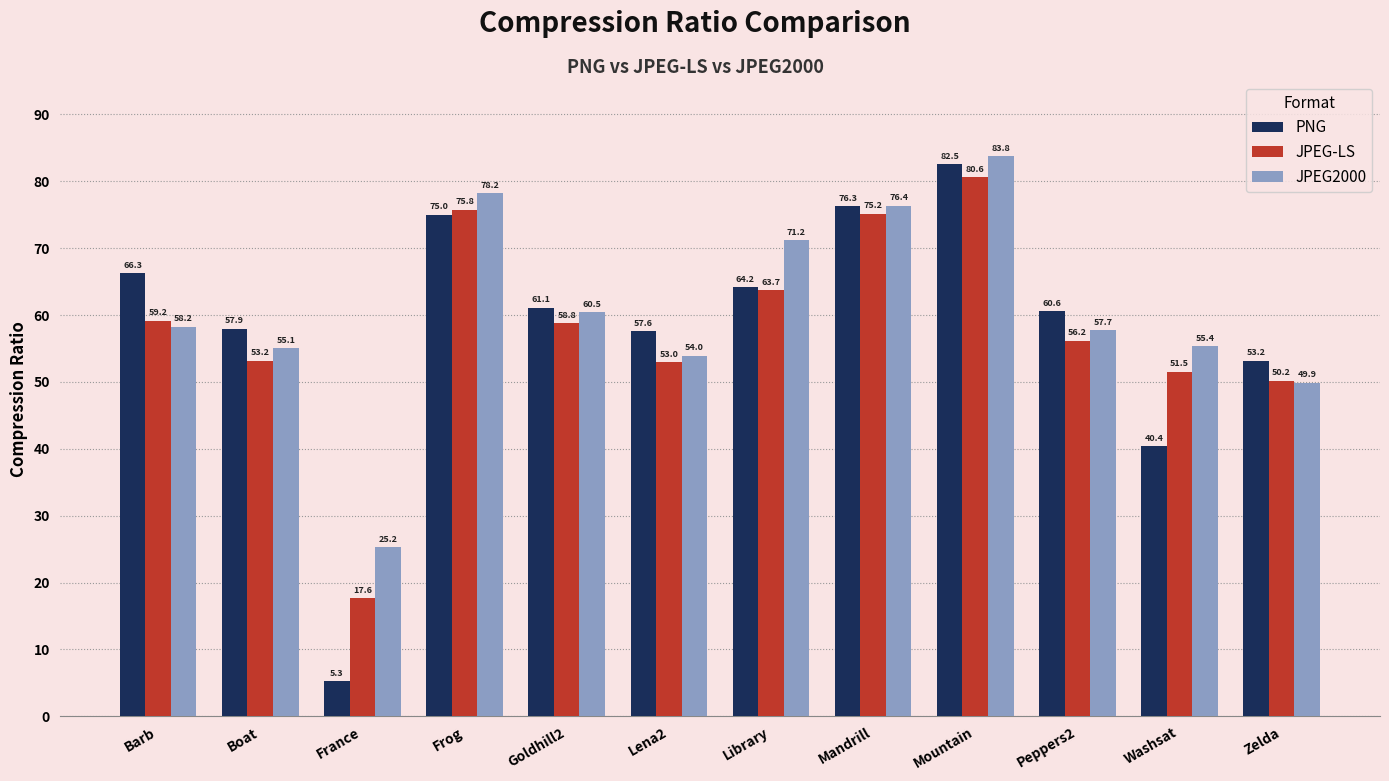

What is the sum of the PNG values at Frog and Mandrill?

151.3